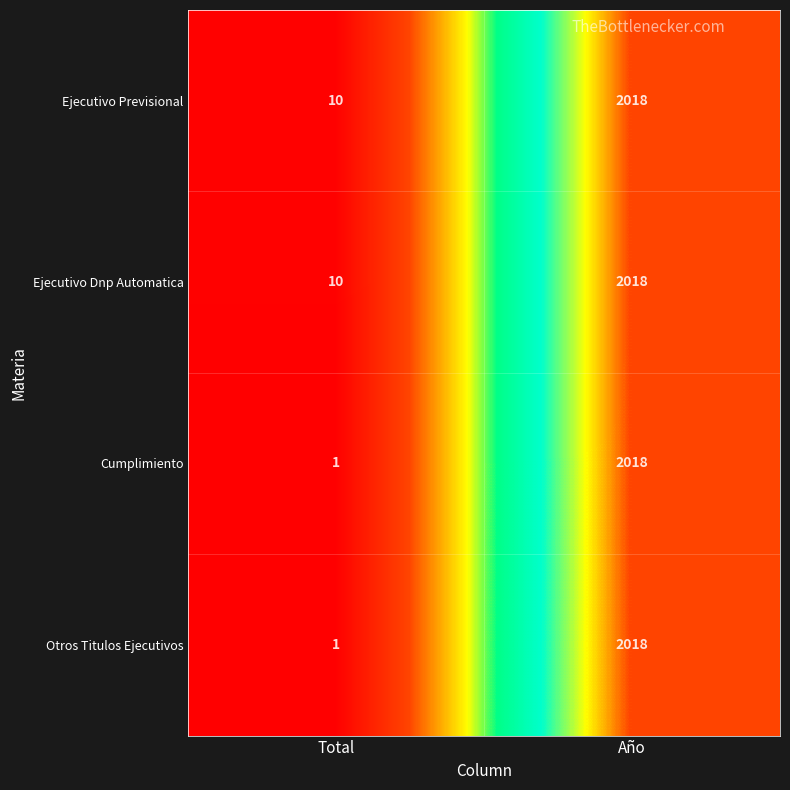

What is the spread (max minus min) of values at Total?

9